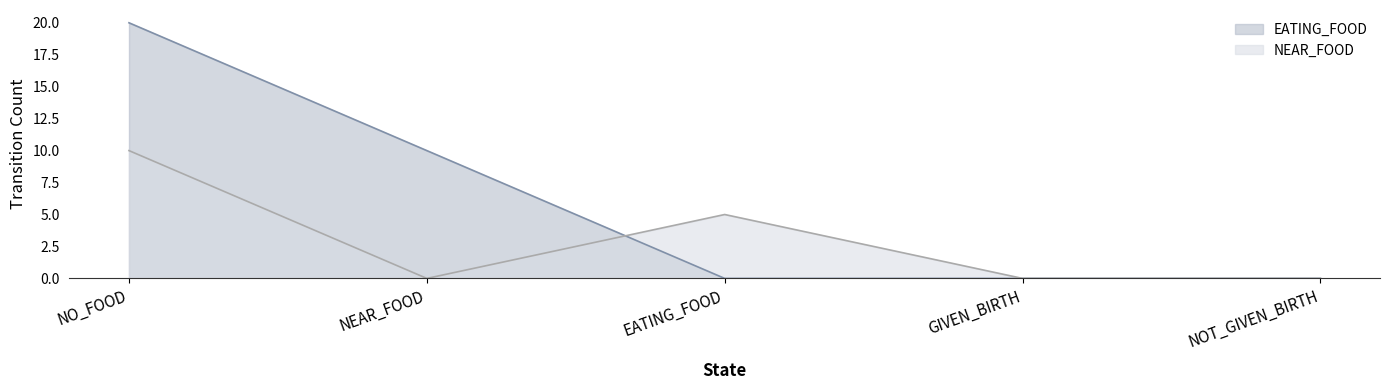

After their last crossing, which series has the higher values: EATING_FOOD or NEAR_FOOD?

NEAR_FOOD